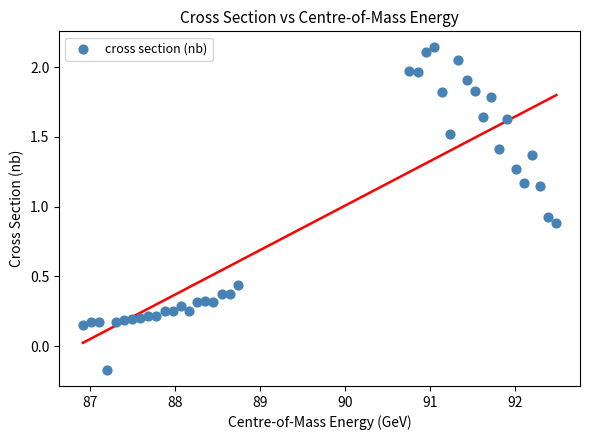

What is the range of Y values (max minus min)?

2.3